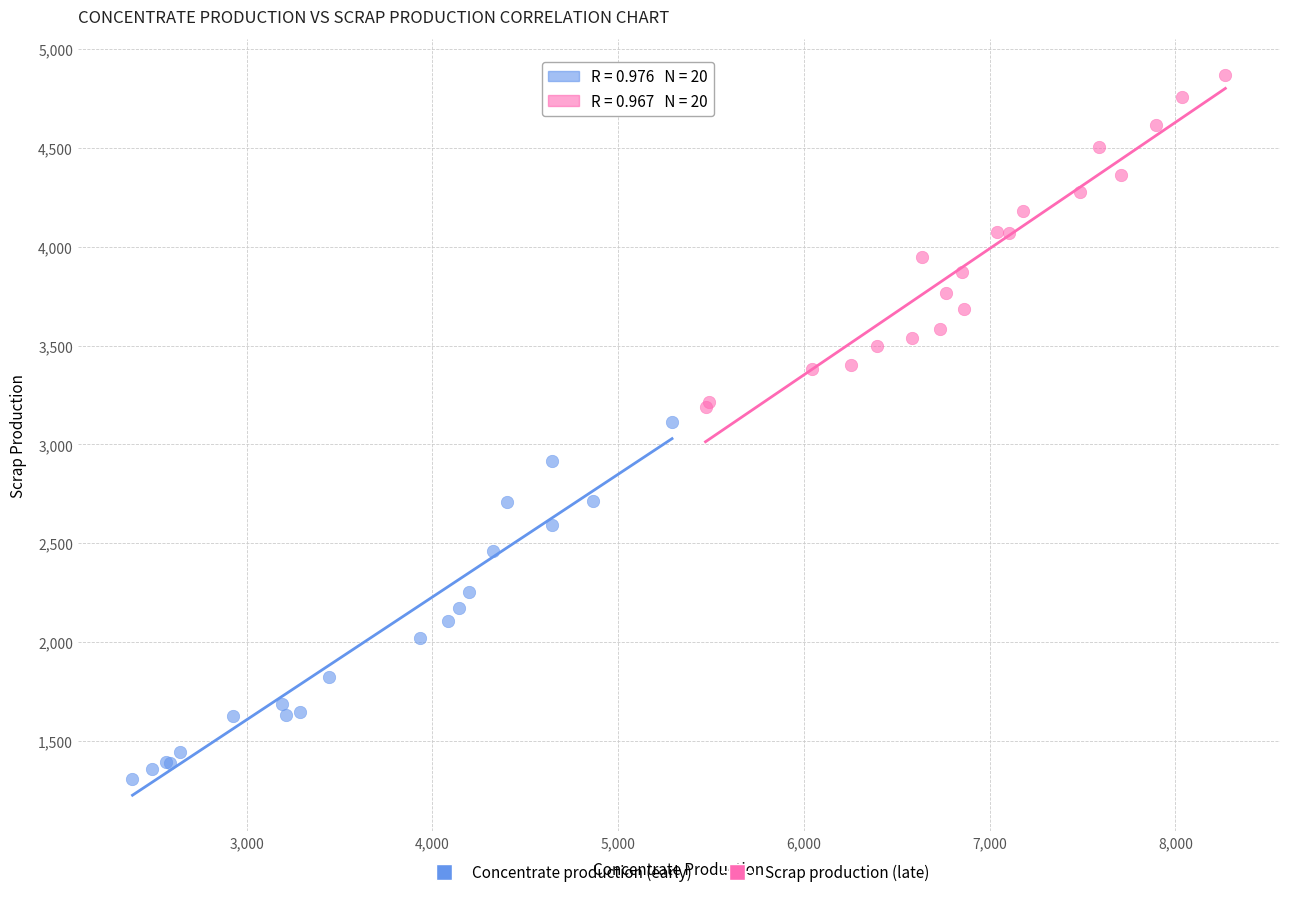

Which series reaches the minimum Y coordinate?

Concentrate production (early)